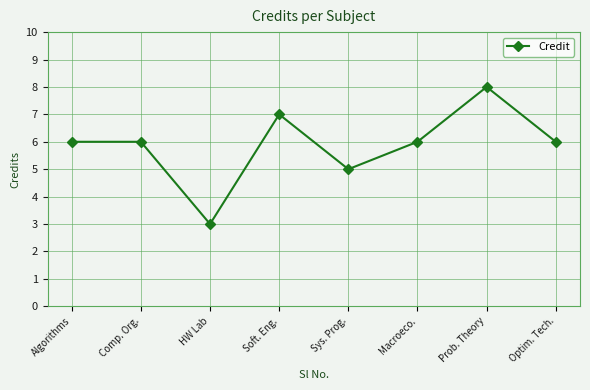

Approximately how many times larger is the value at Algorithms compared to Sys. Prog.?

1.2